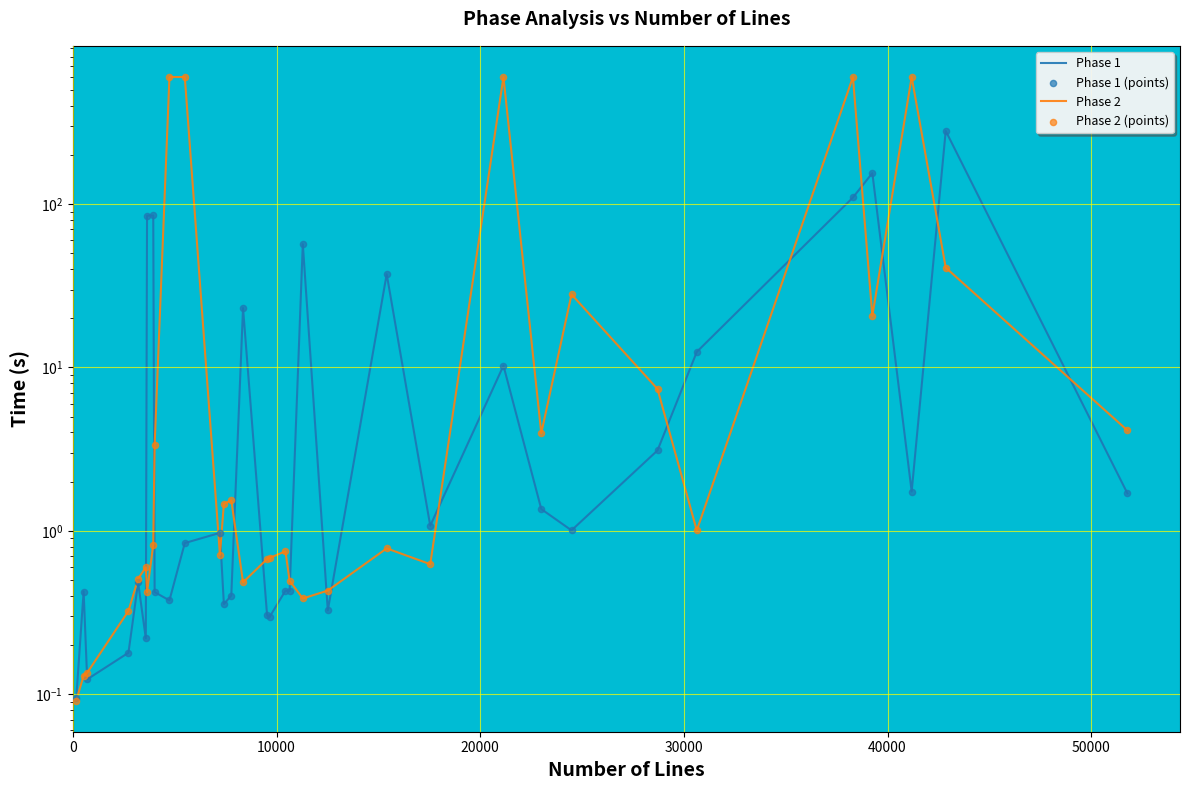

Which series has the largest Y range (max minus min)?

Phase 2